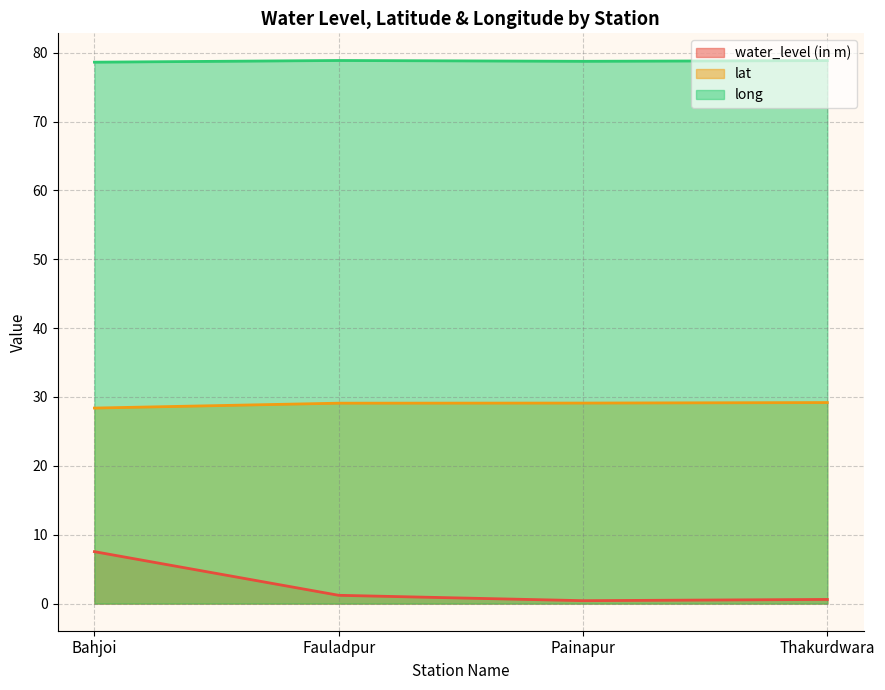

List the series in order of their peak value, lowest first.

water_level (in m), lat, long